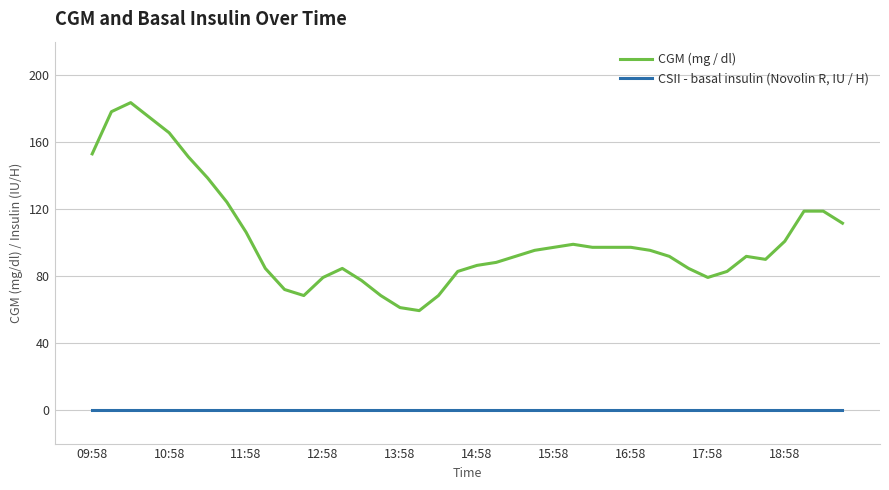

Which series has the largest total across all categories?

CGM (mg / dl)